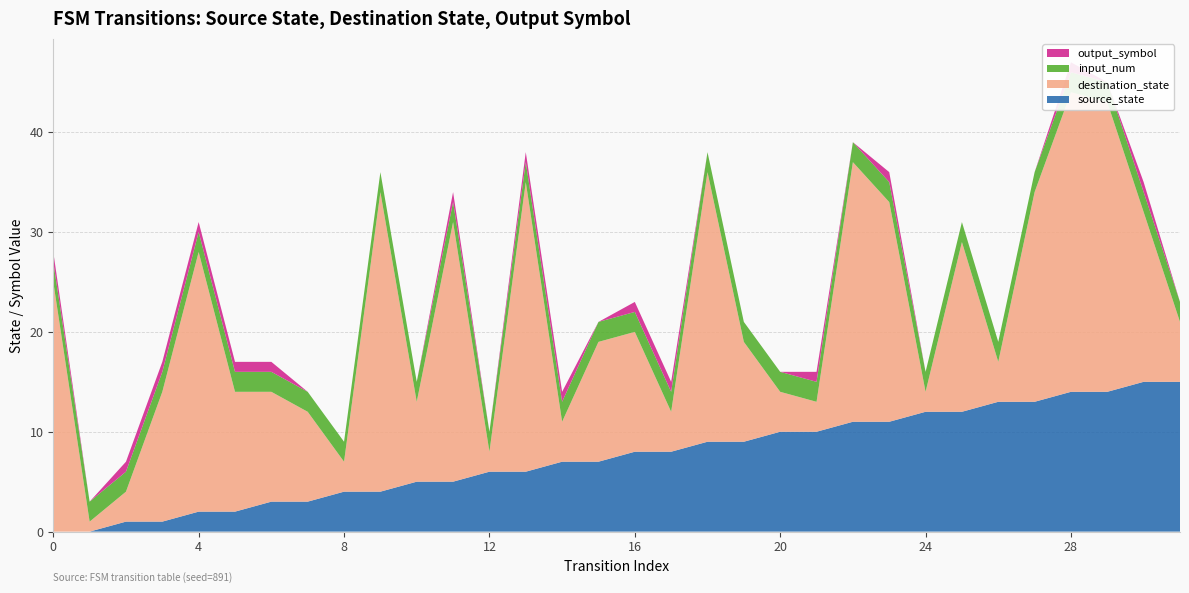

Reading left to right, list all the values displayed in this chart.

source_state: 0=0	1=0	2=1	3=1	4=2	5=2	6=3	7=3	8=4	9=4	10=5	11=5	12=6	13=6	14=7	15=7	16=8	17=8	18=9	19=9	20=10	21=10	22=11	23=11	24=12	25=12	26=13	27=13	28=14	29=14	30=15	31=15
destination_state: 0=25	1=1	2=3	3=13	4=26	5=12	6=11	7=9	8=3	9=30	10=8	11=26	12=2	13=29	14=4	15=12	16=12	17=4	18=27	19=10	20=4	21=3	22=26	23=22	24=2	25=17	26=4	27=21	28=30	29=29	30=17	31=6
input_num: 0=2	1=2	2=2	3=2	4=2	5=2	6=2	7=2	8=2	9=2	10=2	11=2	12=2	13=2	14=2	15=2	16=2	17=2	18=2	19=2	20=2	21=2	22=2	23=2	24=2	25=2	26=2	27=2	28=2	29=2	30=2	31=2
output_symbol: 0=1	1=0	2=1	3=1	4=1	5=1	6=1	7=0	8=0	9=0	10=0	11=1	12=0	13=1	14=1	15=0	16=1	17=1	18=0	19=0	20=0	21=1	22=0	23=1	24=0	25=0	26=0	27=0	28=1	29=0	30=1	31=0